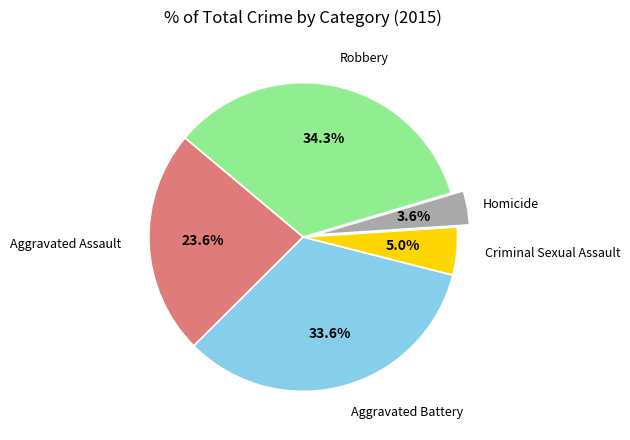

Is there any slice that represents more than half of the pie?

No